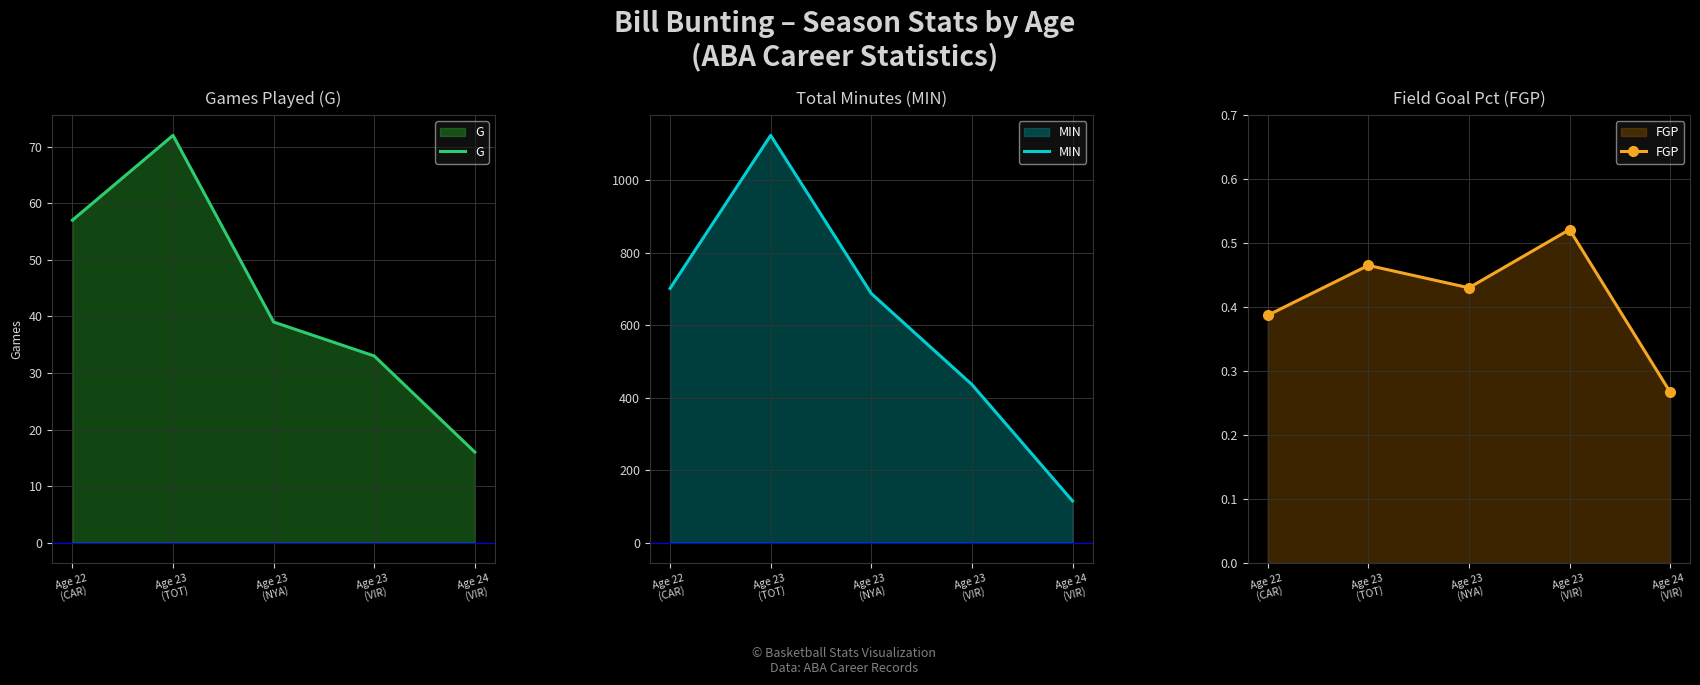

Reading left to right, list all the values displayed in this chart.

G: 57.0	72.0	39.0	33.0	16.0
MIN: 701.0	1123.0	687.0	436.0	115.0
FGP: 0.4	0.5	0.4	0.5	0.3